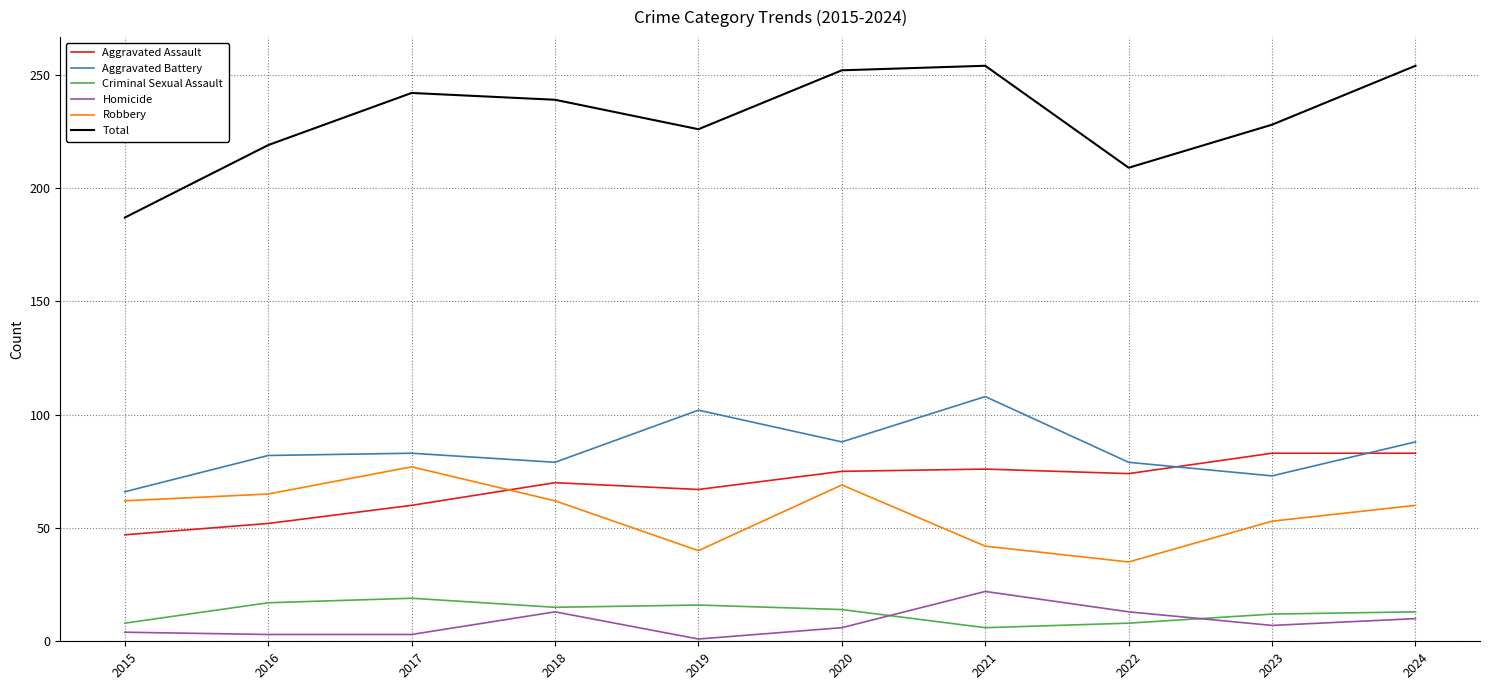

The value of Robbery at 2021 is 42. True or false?

True